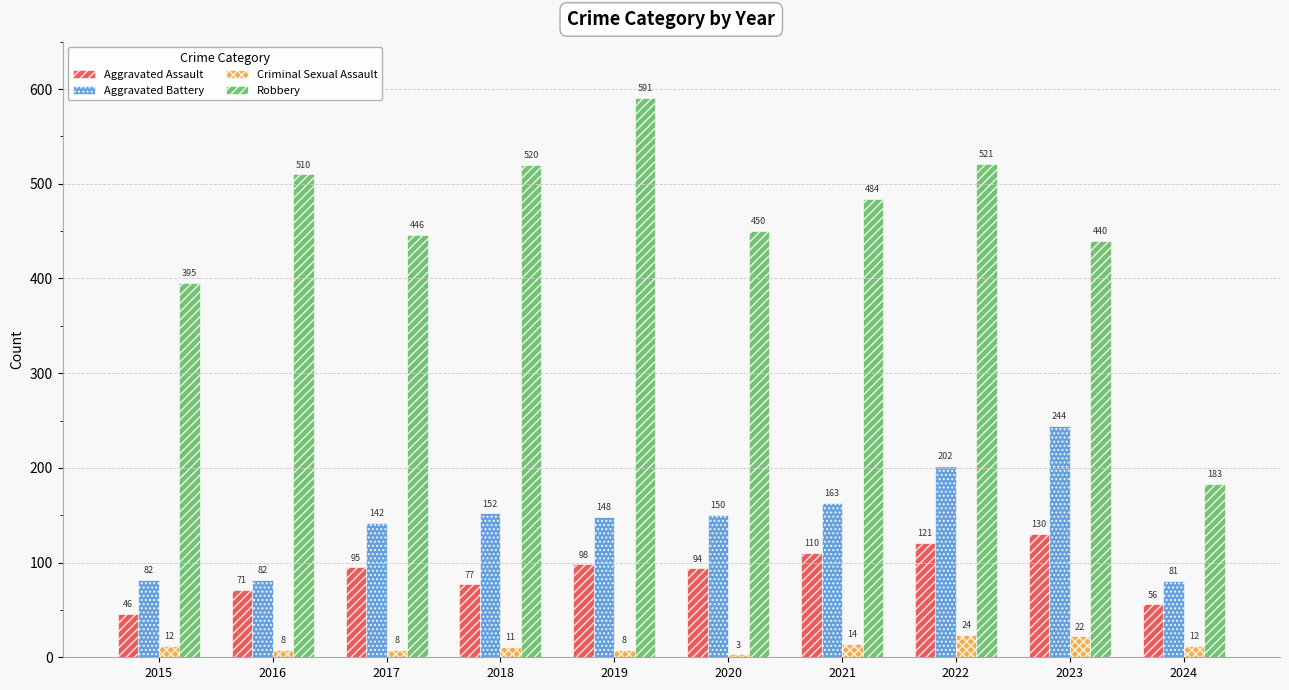

How many groups of bars are there?

10